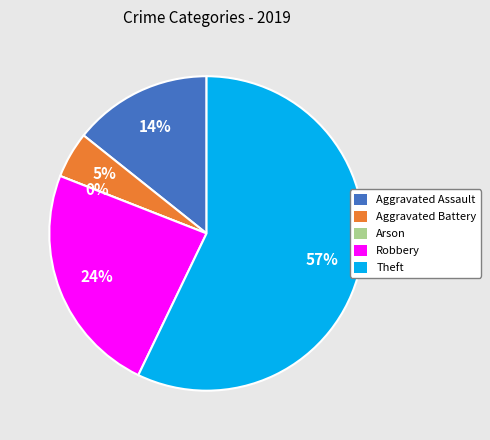

Which has a higher value, Theft or Aggravated Assault?

Theft